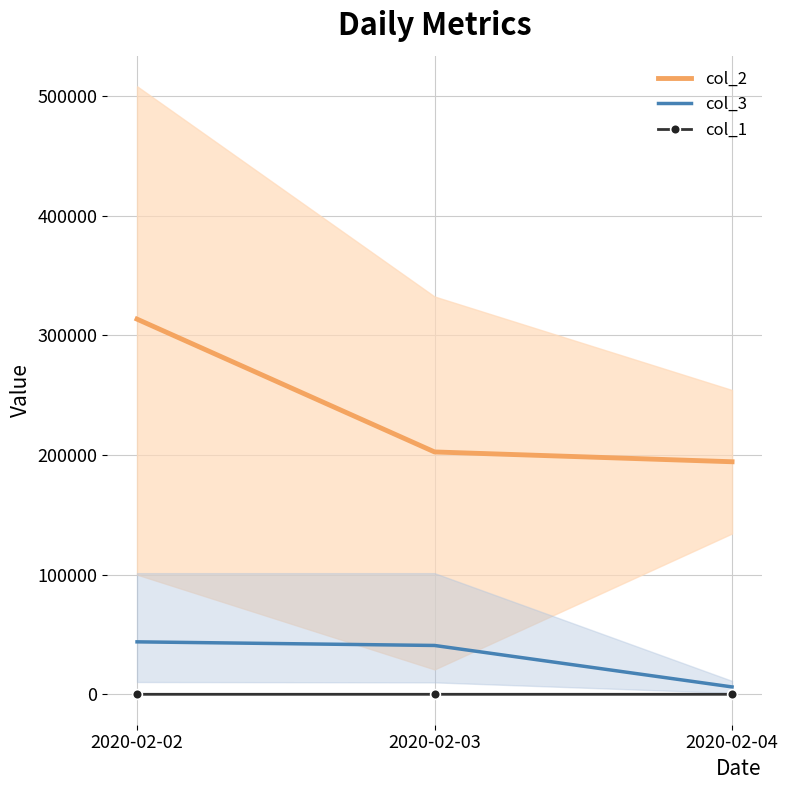

List the labels in order of col_3 value, largest first.

2020-02-02, 2020-02-03, 2020-02-04